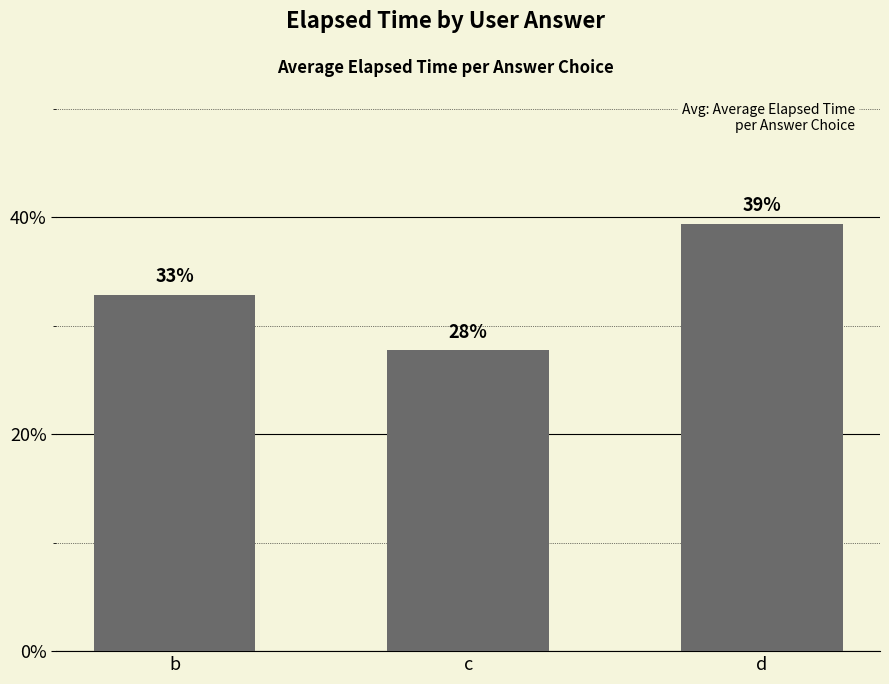

Reading left to right, what are all the values shown in this chart?

32.8	27.7	39.4